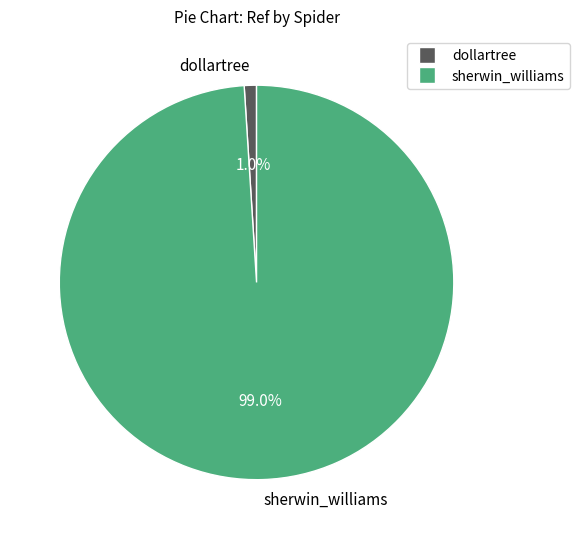

Which slice is the smallest?

dollartree